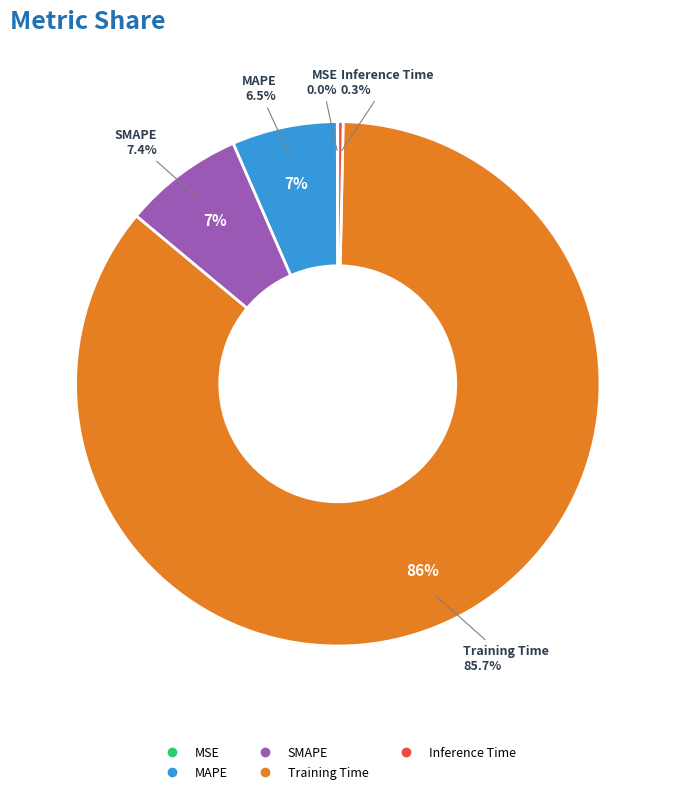

To the nearest percent, what is the combined percentage of Training Time and Inference Time?

86%